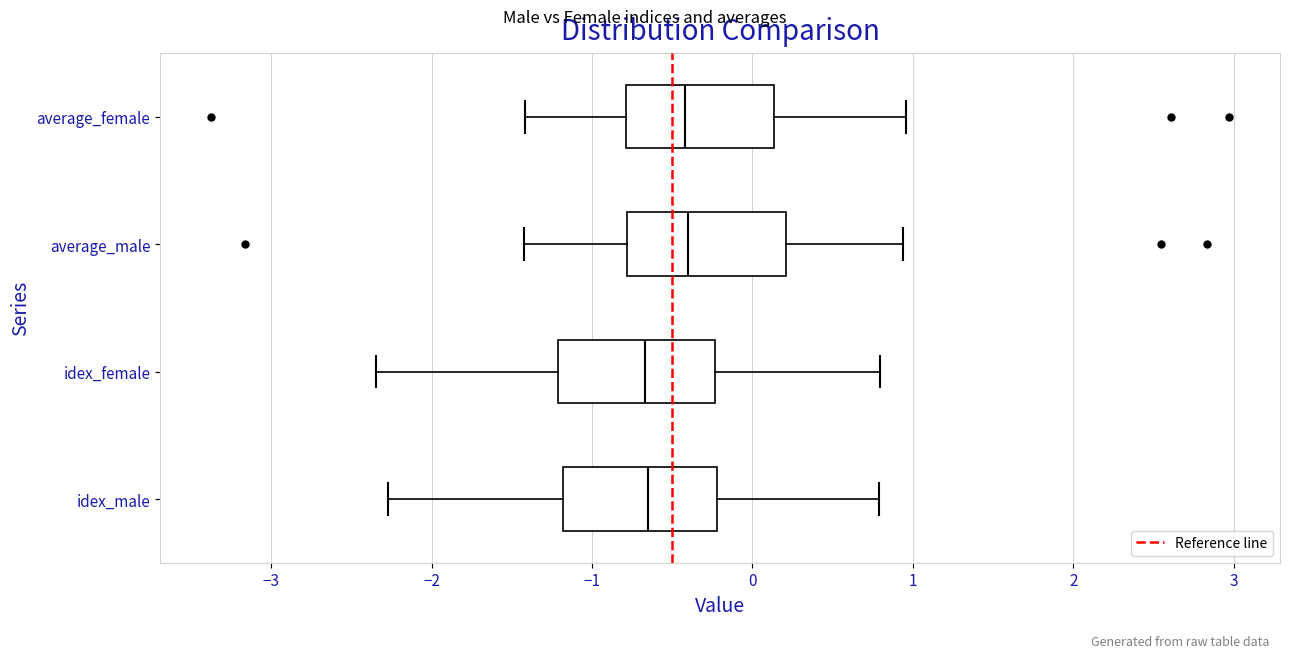

Reading bottom to top, read every box against the x-axis: the position of its median line, the range the box covers, and the ends of its whiskers. The values are not printed on the chart, so give them approximately, as read against the axis.

idex_male: median -0.7, box -1.2 to -0.2, whiskers -2.3 to 0.8
idex_female: median -0.7, box -1.2 to -0.2, whiskers -2.3 to 0.8
average_male: median -0.4, box -0.8 to 0.2, whiskers -1.4 to 0.9
average_female: median -0.4, box -0.8 to 0.1, whiskers -1.4 to 1.0